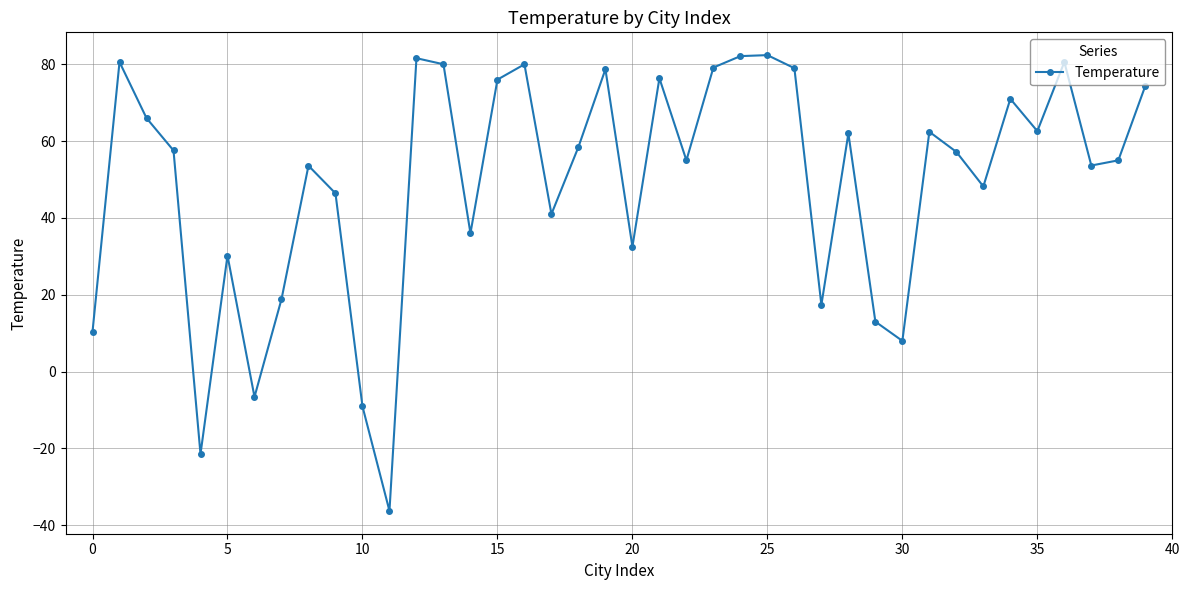

What is the difference between the second highest and second lowest values?

103.6